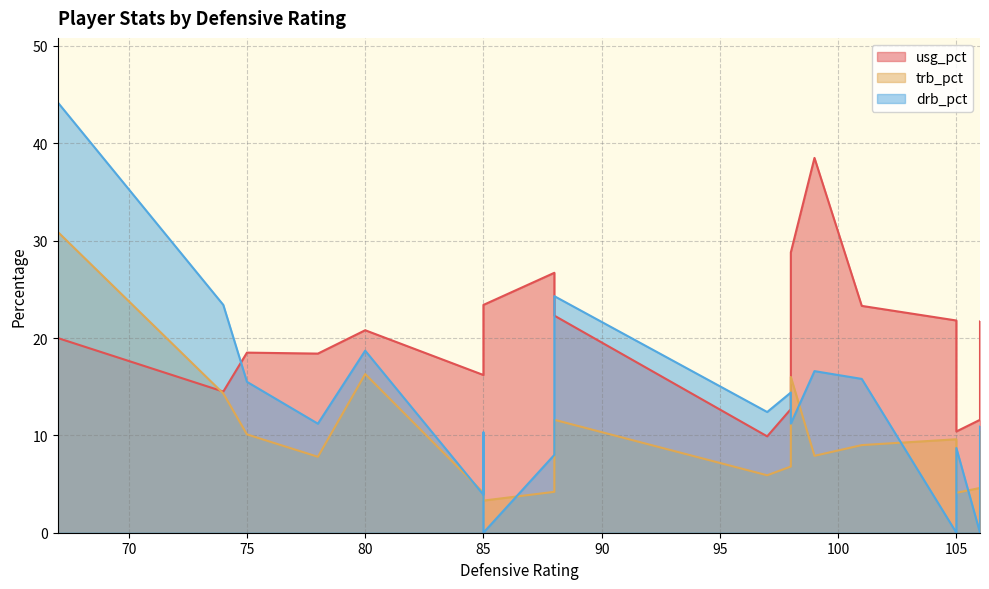

What is the difference between the highest and lowest values at 85?

12.3